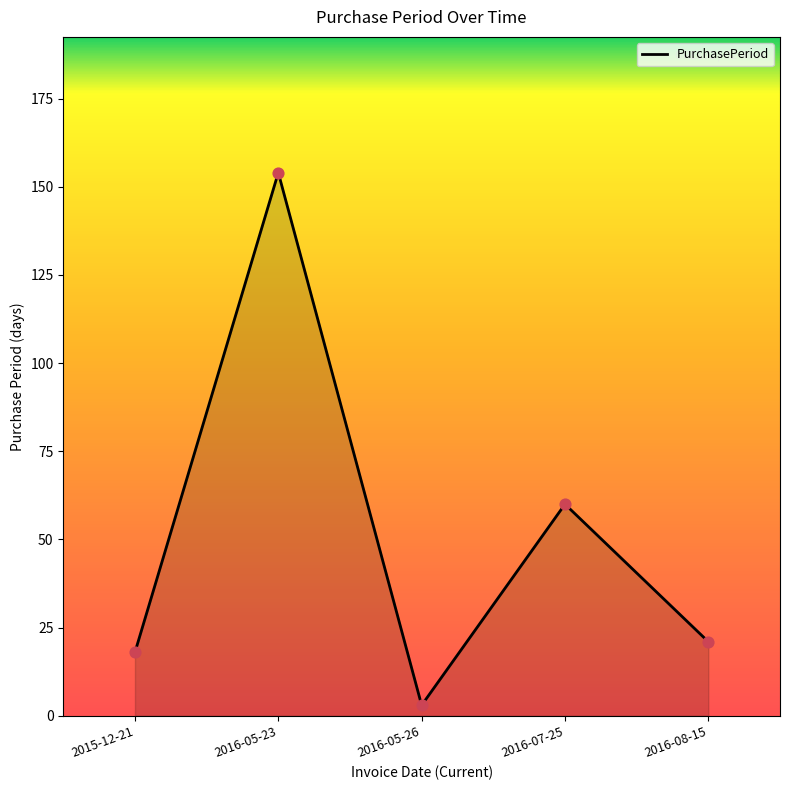

Which has a higher value, 2016-05-26 or 2016-08-15?

2016-08-15